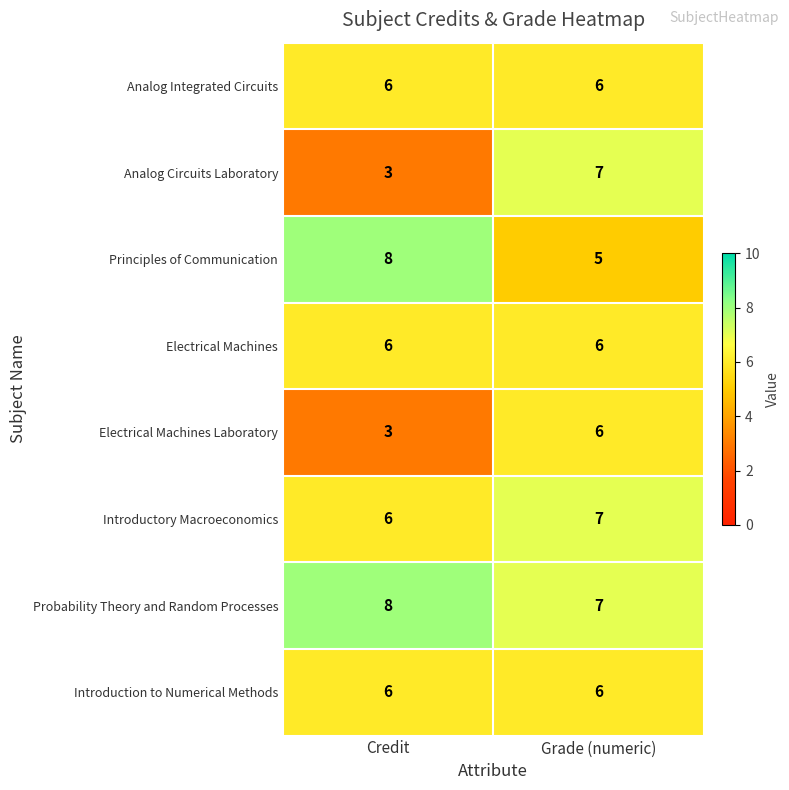

What value does the Principles of Communication series have at Grade (numeric)?

5